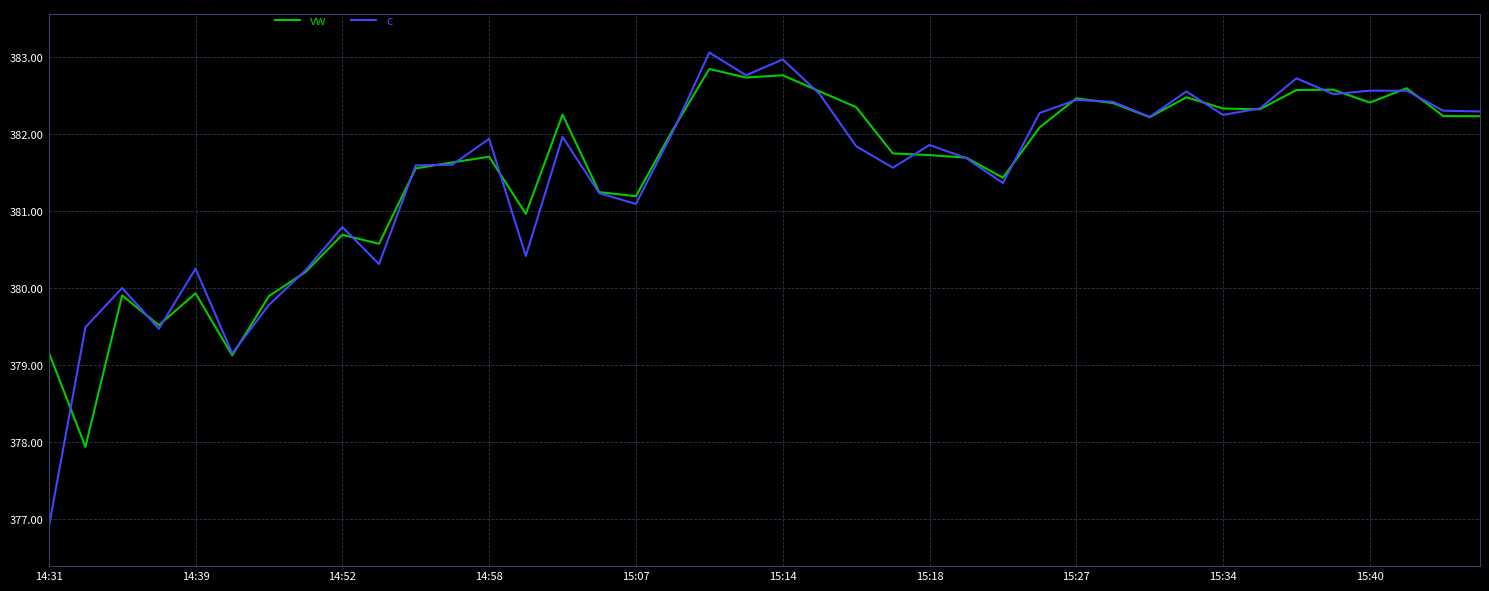

Does the chart have visible grid lines?

Yes